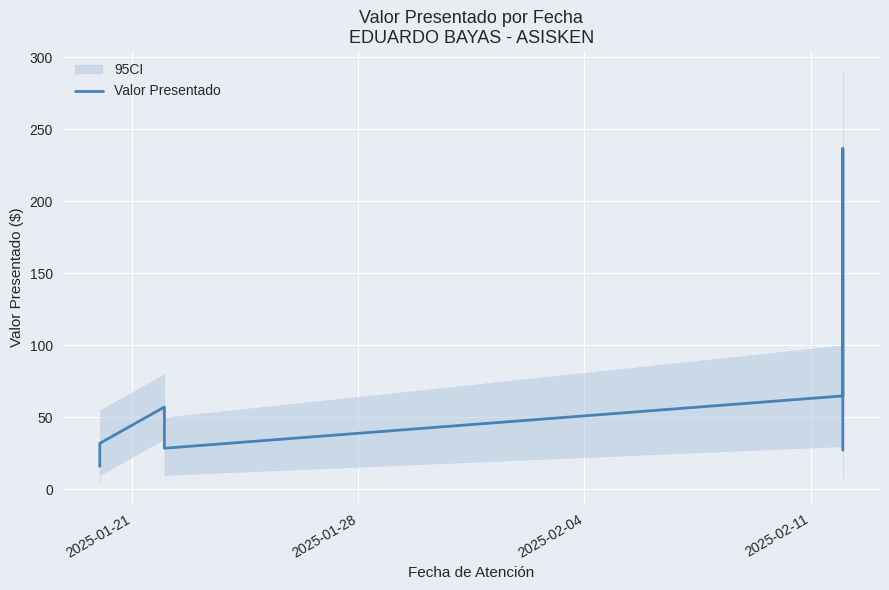

Reading left to right, extract all data points from this chart.

16.0	32.0	57.2	28.6	64.9	236.5	236.5	27.3